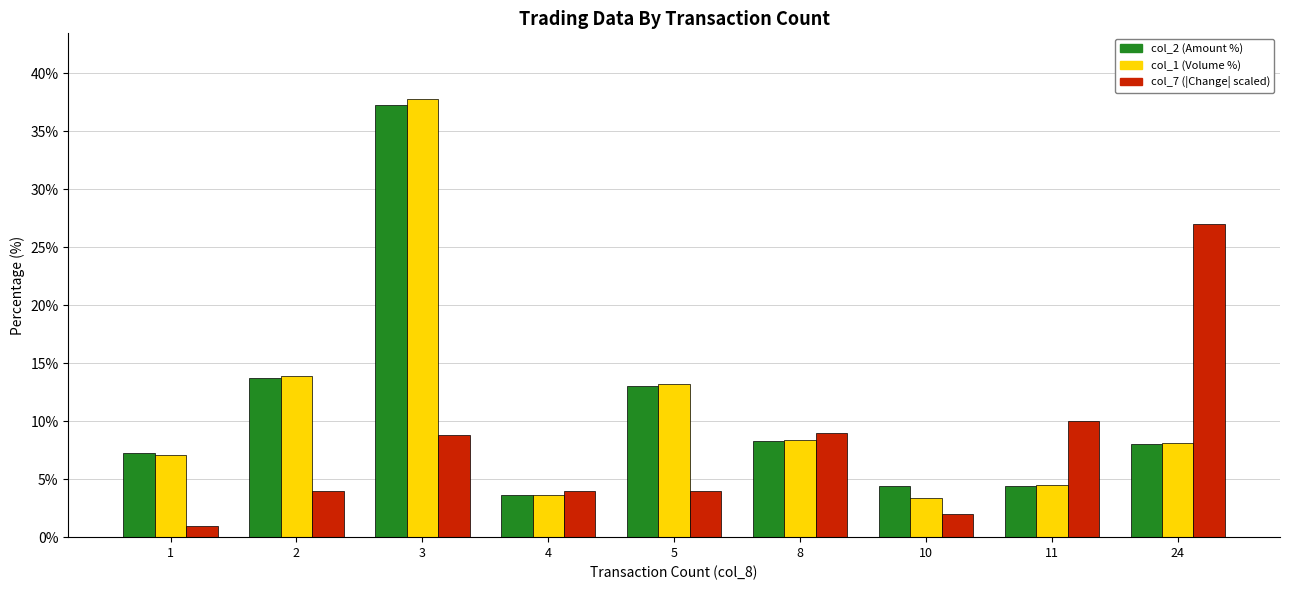

What is the difference between the col_1 (Volume %) values at 4 and 8?

4.7